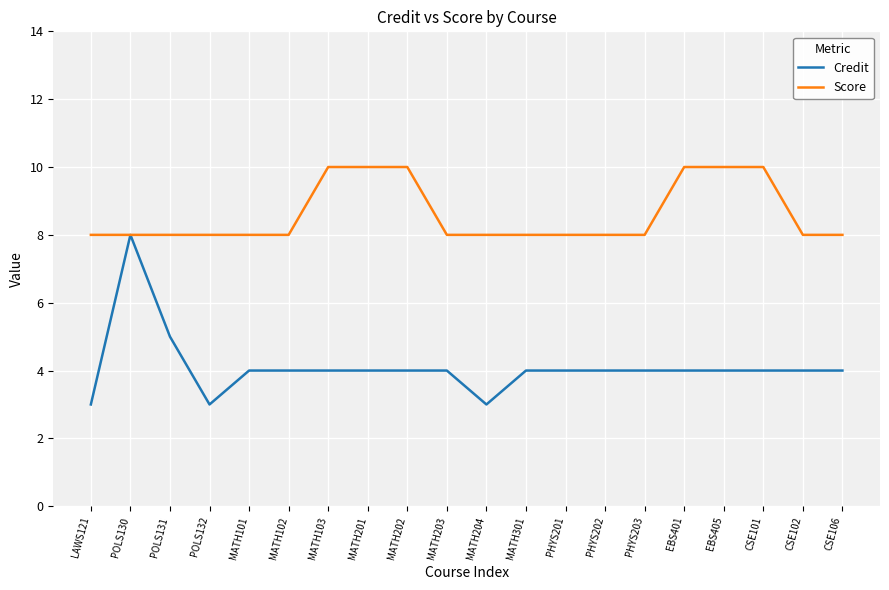

Is it true that Score equals 14 at MATH102?

False